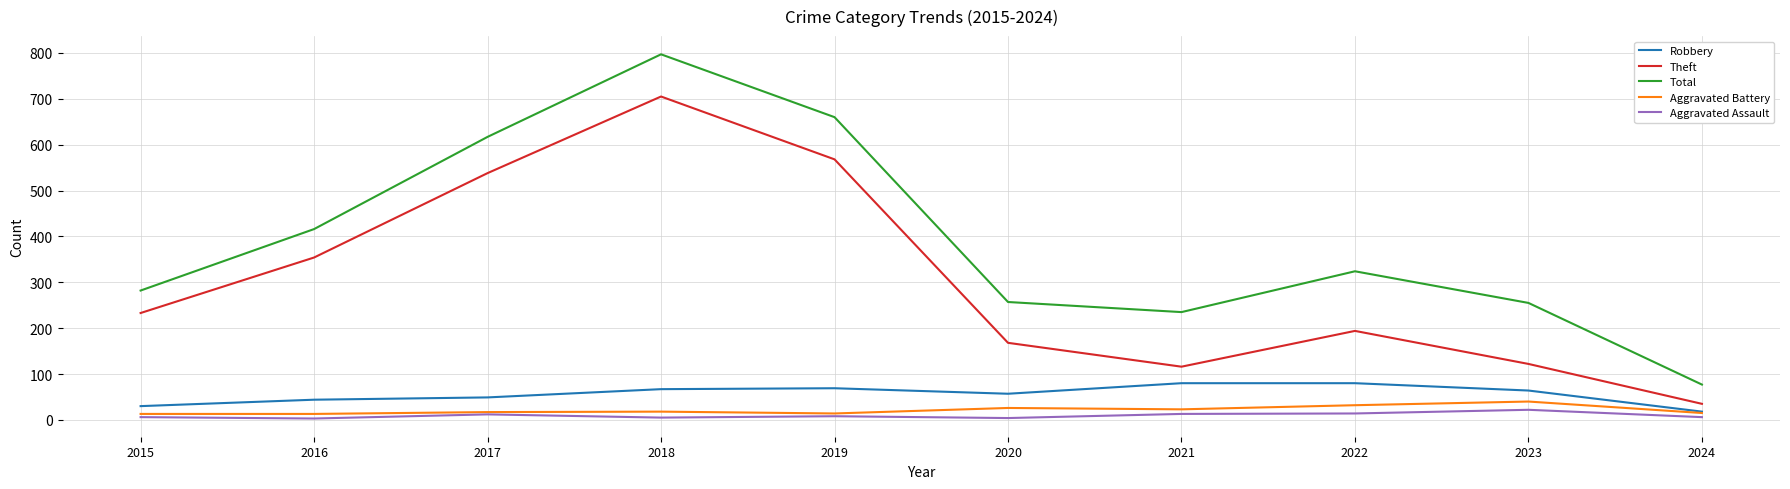

The Total series shows 485 at 2015. True or false?

False